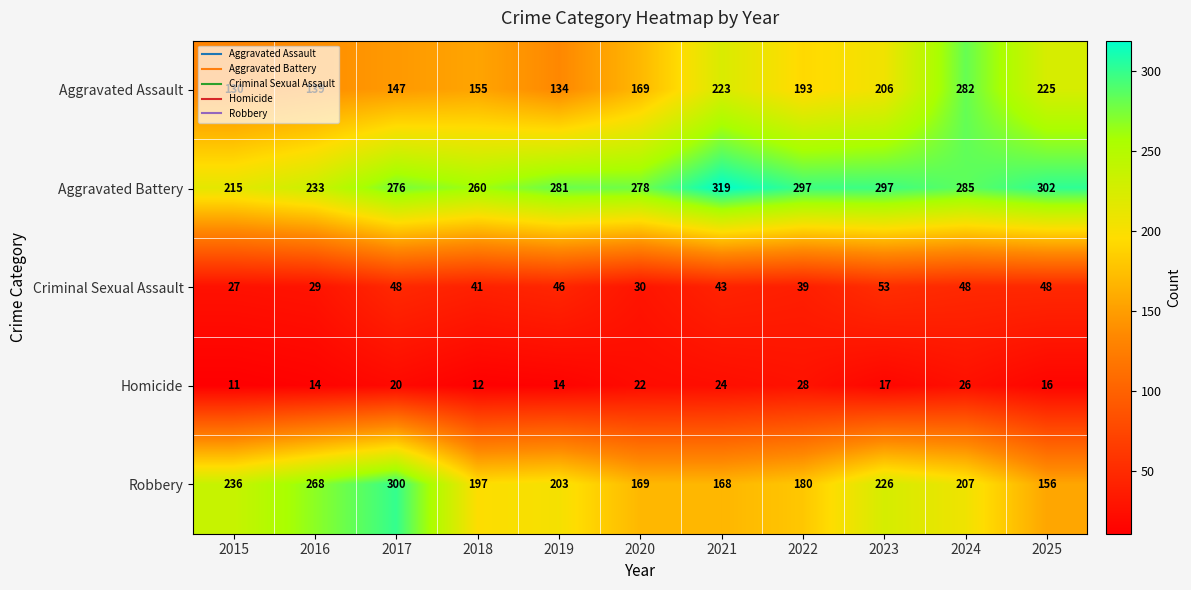

Rank the series by their maximum value, from lowest to highest.

Homicide, Criminal Sexual Assault, Aggravated Assault, Robbery, Aggravated Battery